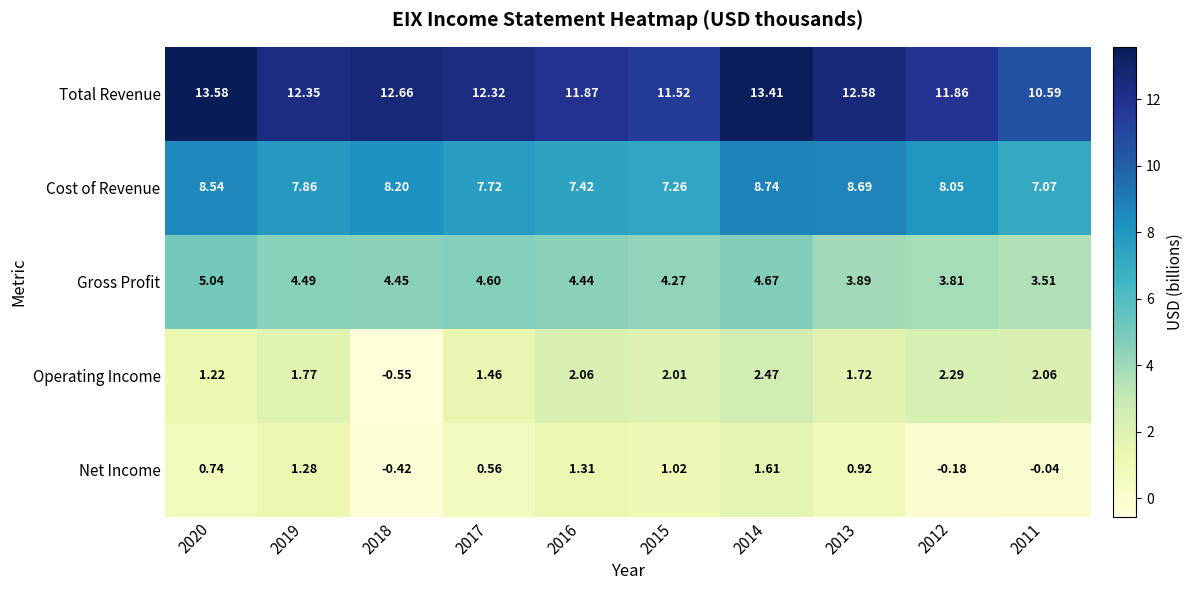

Which series has the widest spread of values?

Operating Income